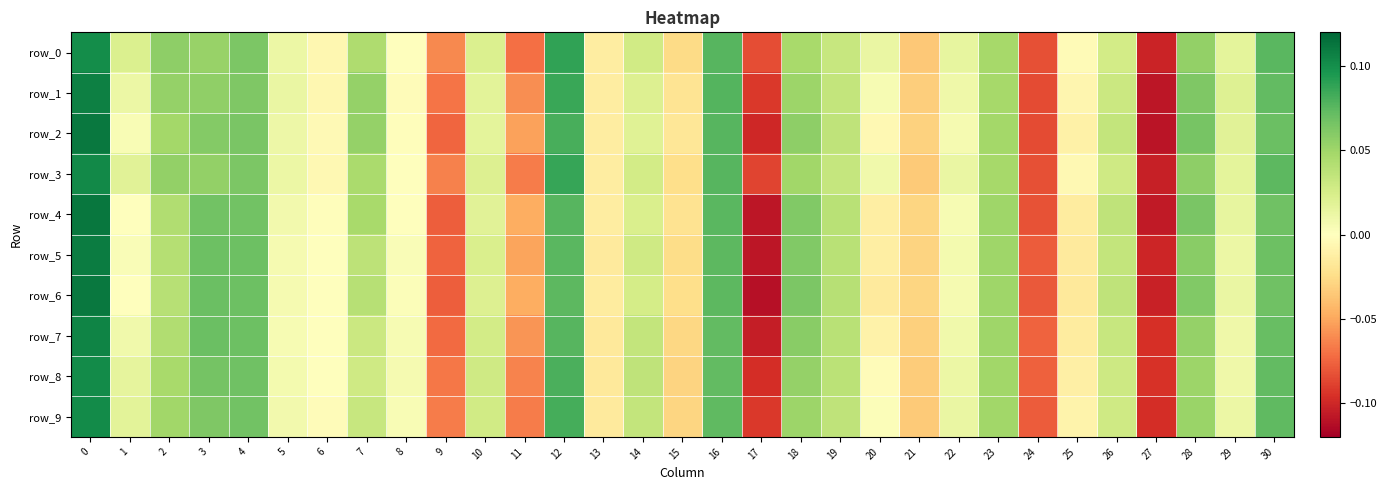

What is the sum of the row_8 values at 25 and 12?

0.1